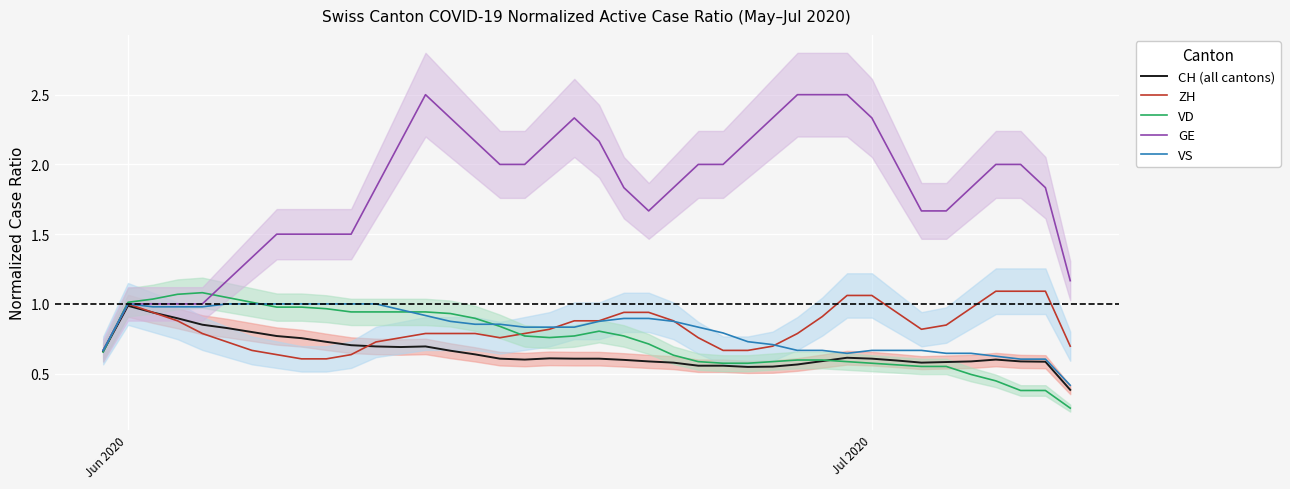

Is this an area chart (filled region under the line)?

No